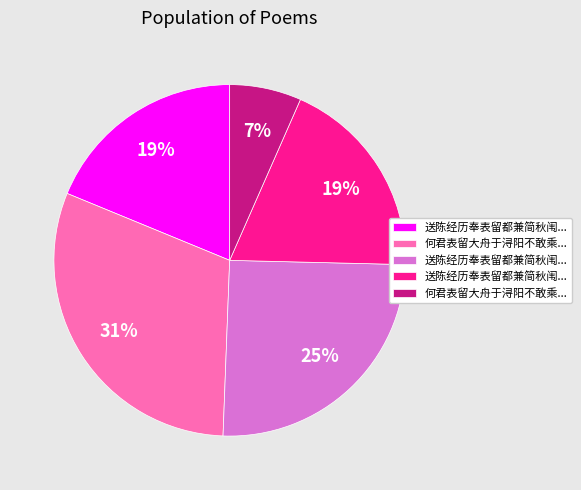

To the nearest percent, what is the difference between the largest and smallest slice percentages?

24%